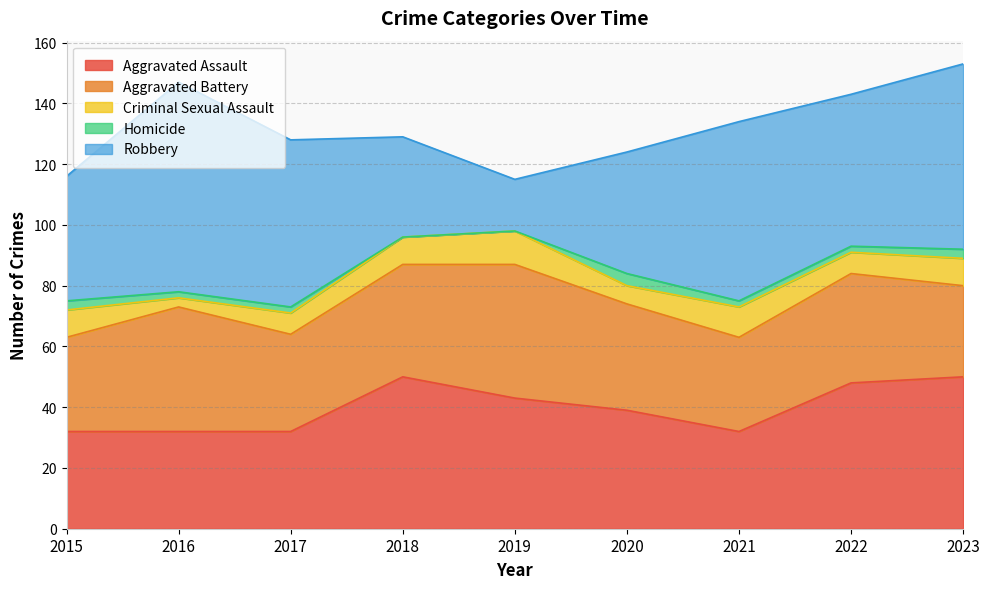

What is the difference between the maximum and second lowest values in the Aggravated Battery series?

13